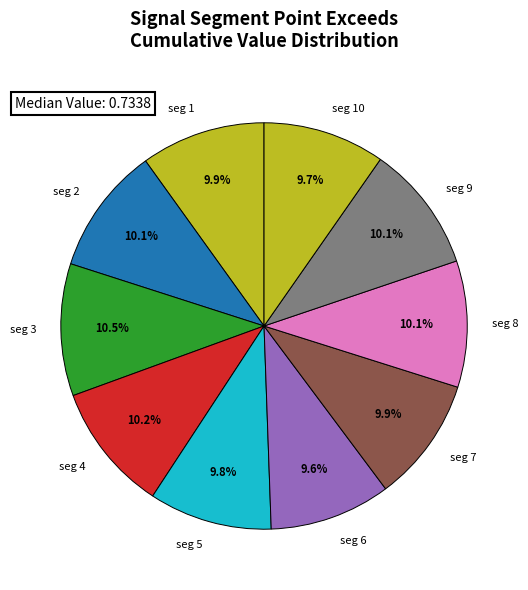

To the nearest percent, what is the difference between the largest and smallest slice percentages?

1%